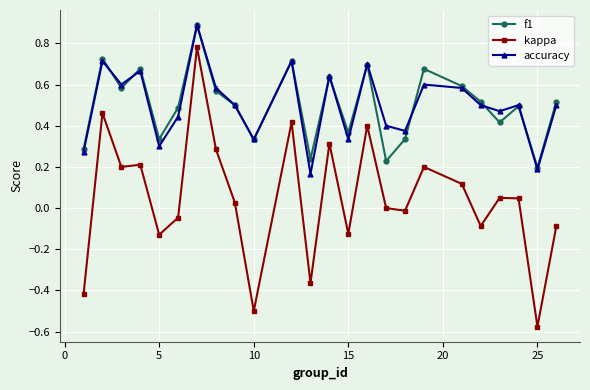

True or false: accuracy and kappa cross at least once.

False